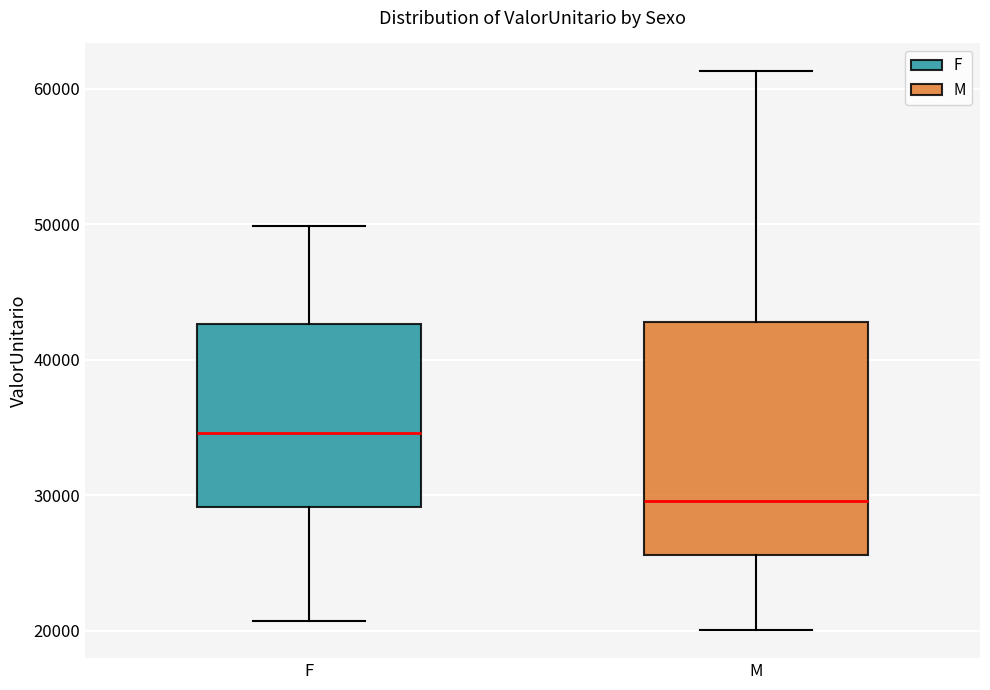

Reading left to right, transcribe this box plot: for each box, give where its median line is, the range the box spans, and where its two whiskers end, as read against the y-axis. The values are not printed on the chart, so give them approximately, as read against the axis.

F: median 35000, box 29000 to 43000, whiskers 21000 to 50000
M: median 30000, box 26000 to 43000, whiskers 20000 to 61000